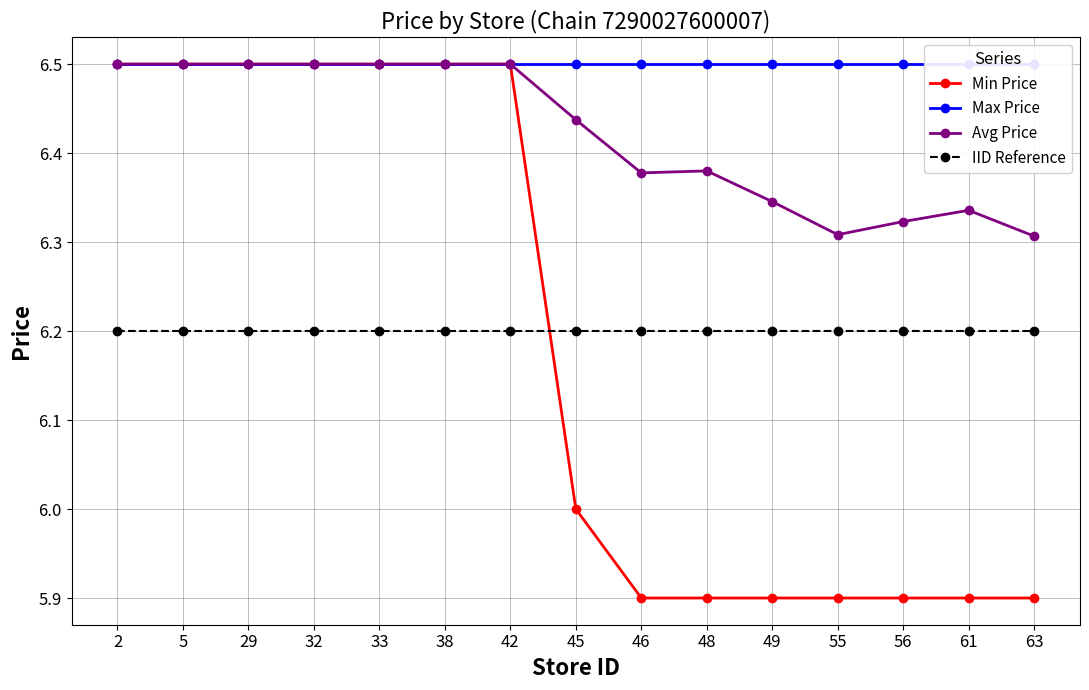

Count the number of categories in the chart.

15